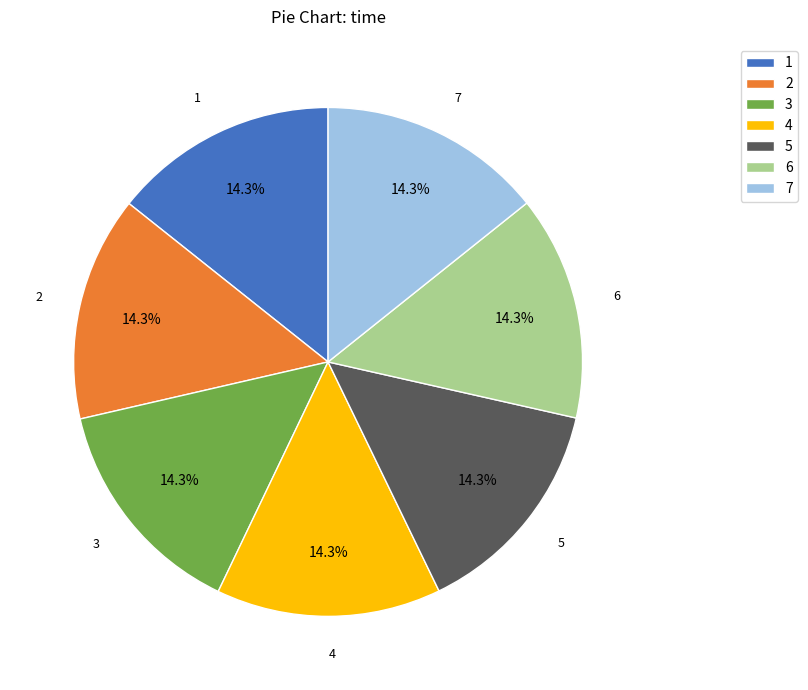

What is the total percentage of 7 and 2?

28.6%